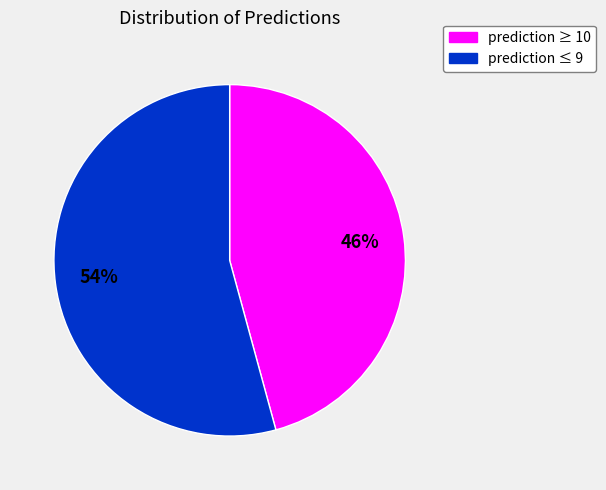

To the nearest percent, what is the difference between the largest and smallest slice percentages?

8%